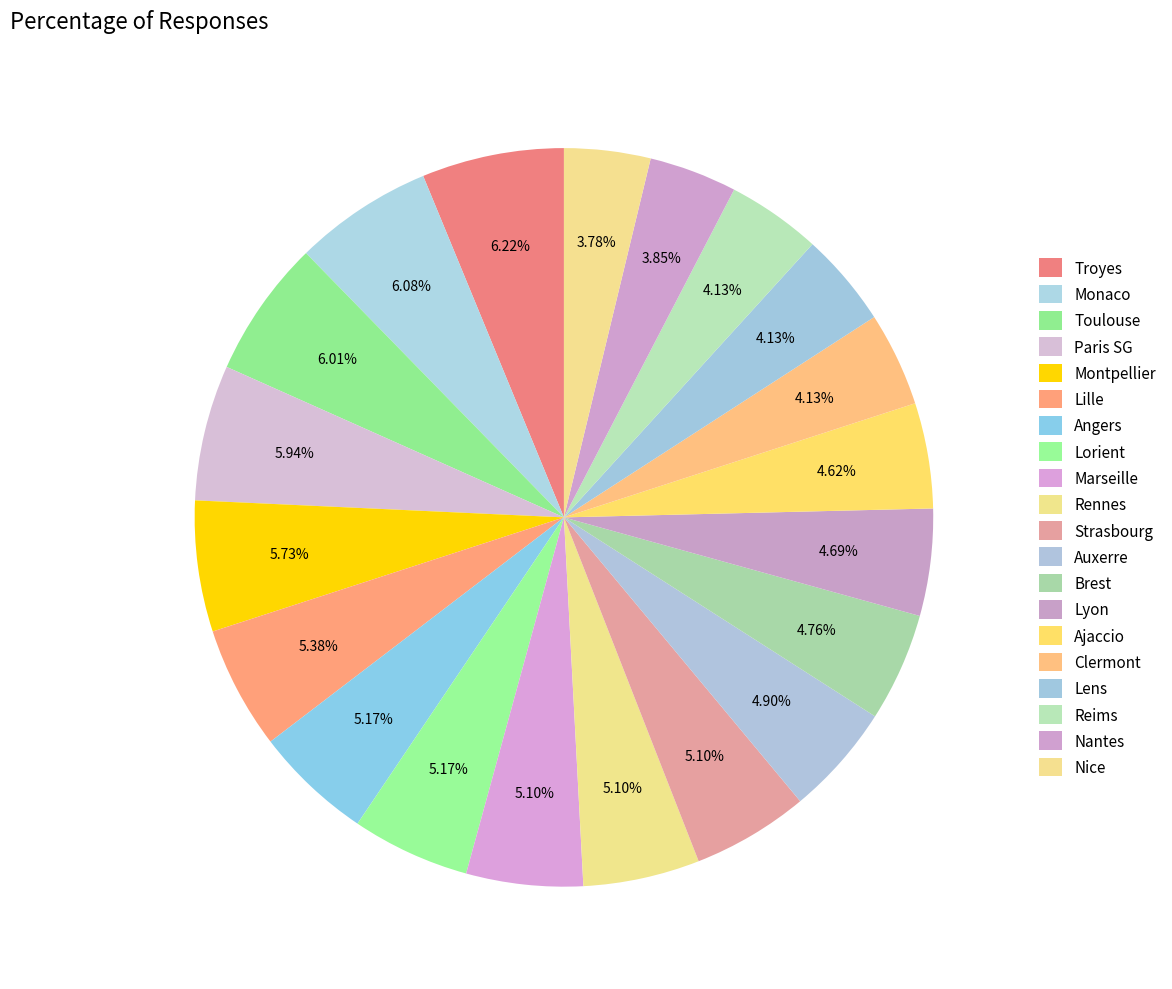

What is the largest slice in the pie chart?

Troyes